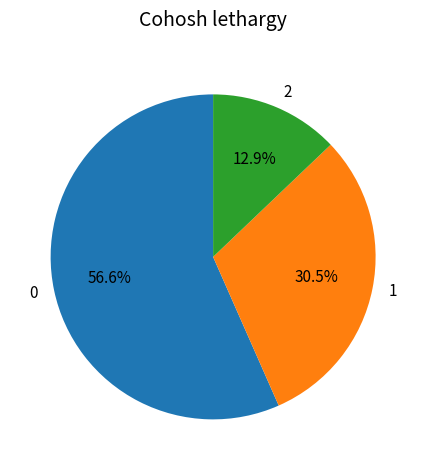

The 0 slice represents 48% of the pie. True or false?

False